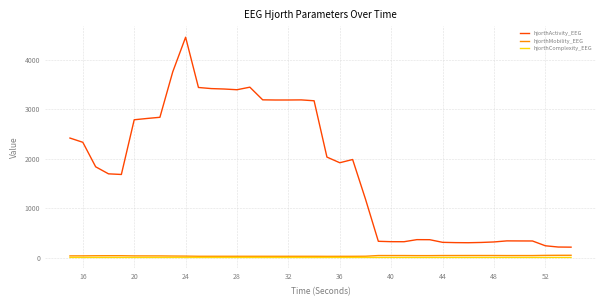

Which series has the largest range (max minus min)?

hjorthActivity_EEG